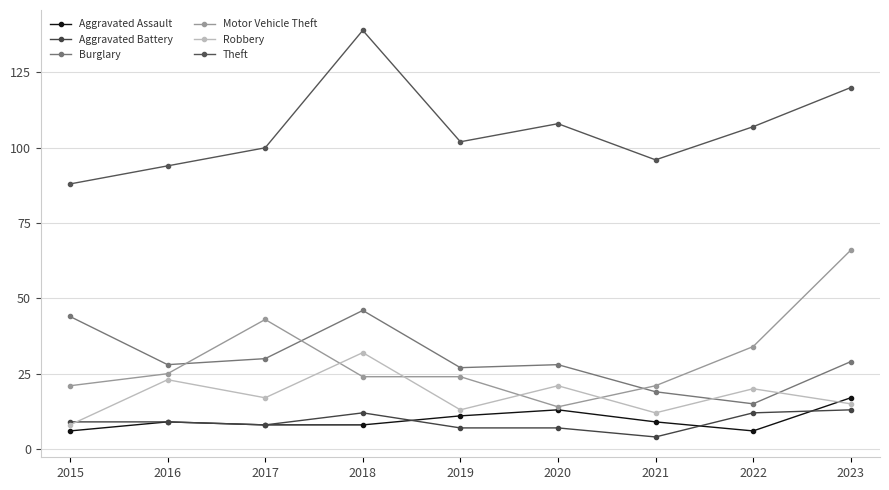

Which label corresponds to the smallest value in the chart?

2021